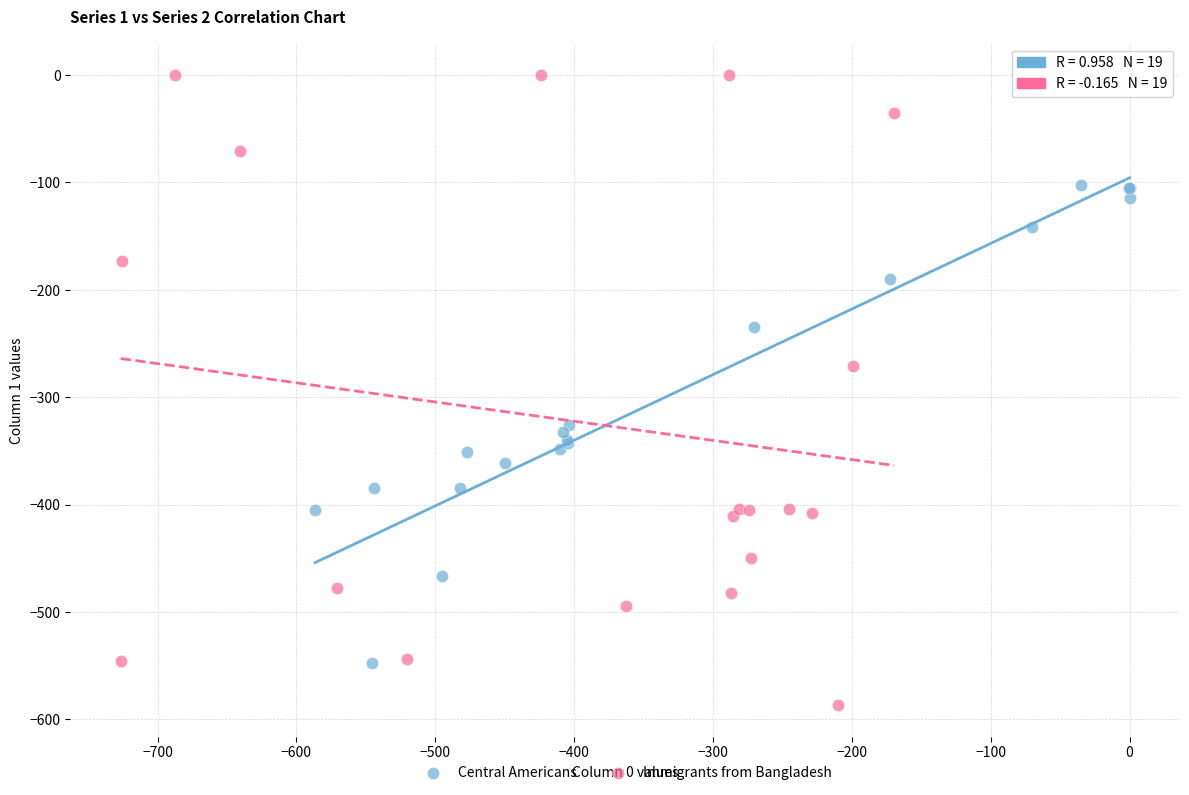

Which series reaches the maximum Y coordinate?

Immigrants from Bangladesh